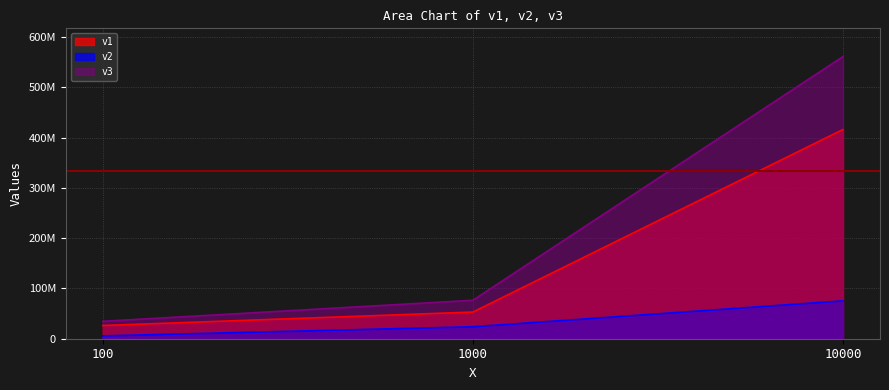

Is it true that v3 equals 561339300 at 10000?

True